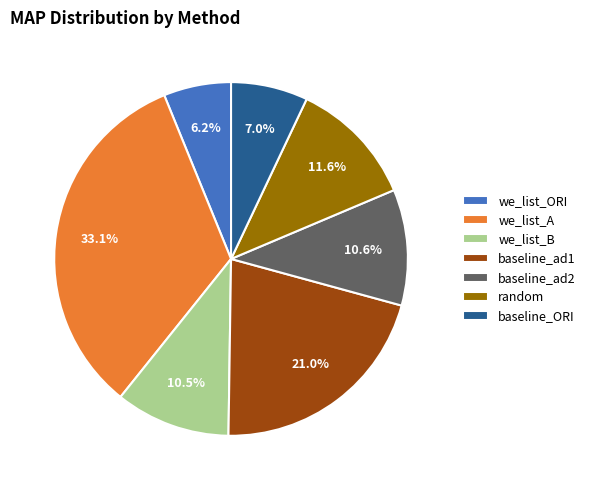

The baseline_ORI slice represents 1% of the pie. True or false?

False